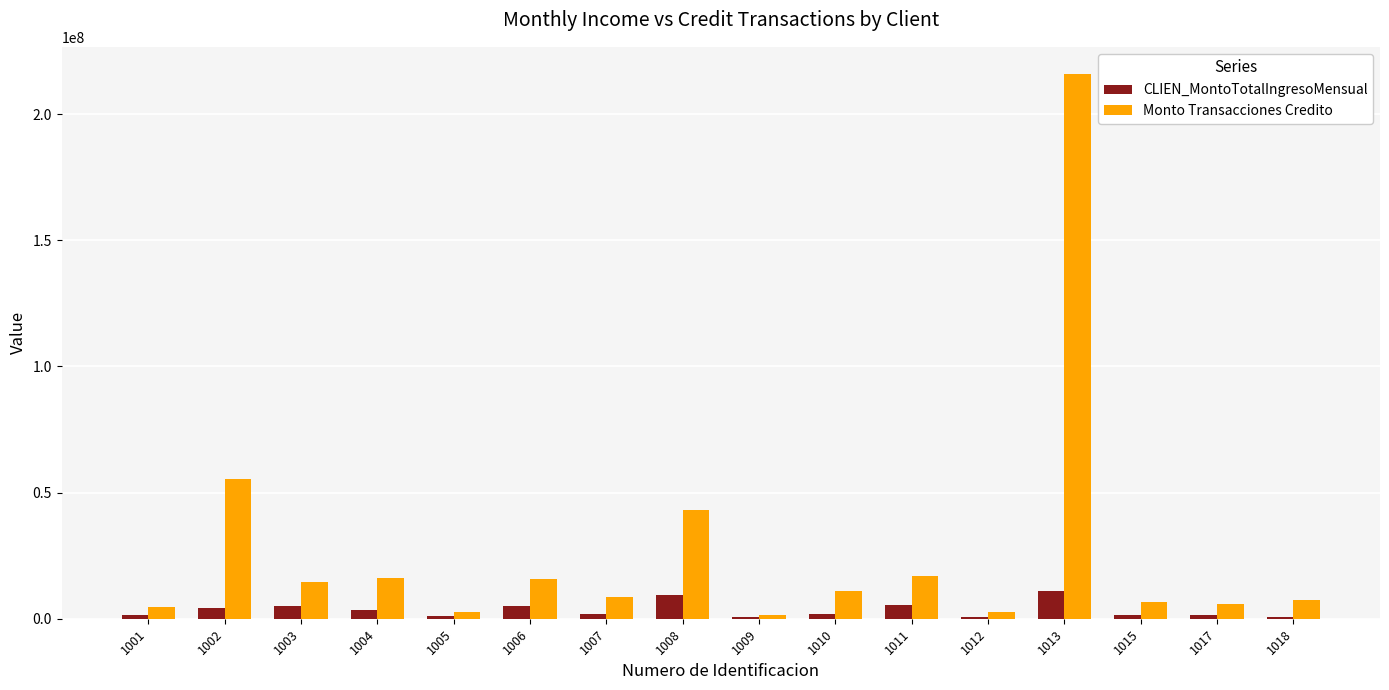

What is the value of the Monto Transacciones Credito bar at the 3rd from the left?

14700000